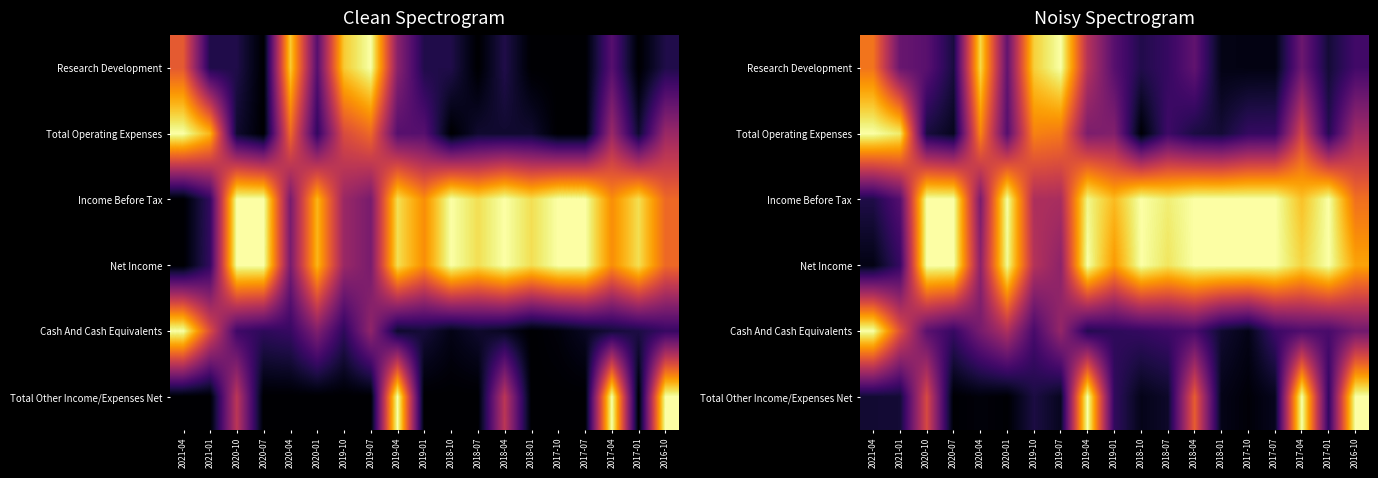

True or false: Research Development has a value of 0.9 at 2020-04.

True